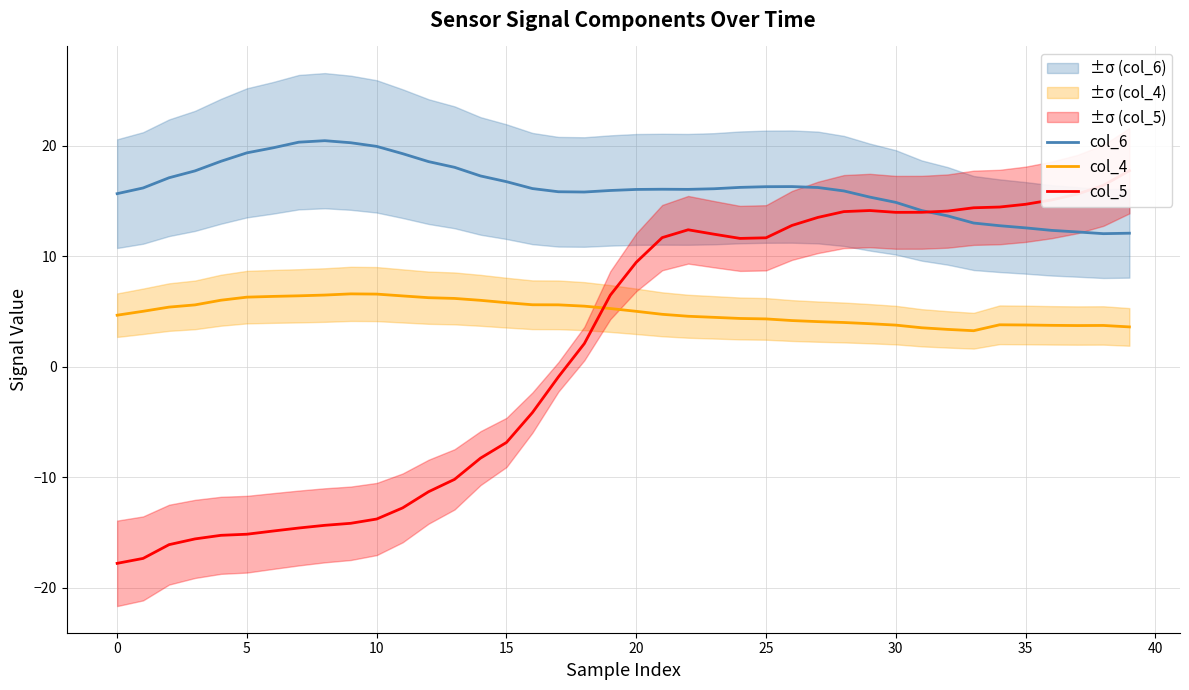

What is the highest value of the col_4 series?

6.6